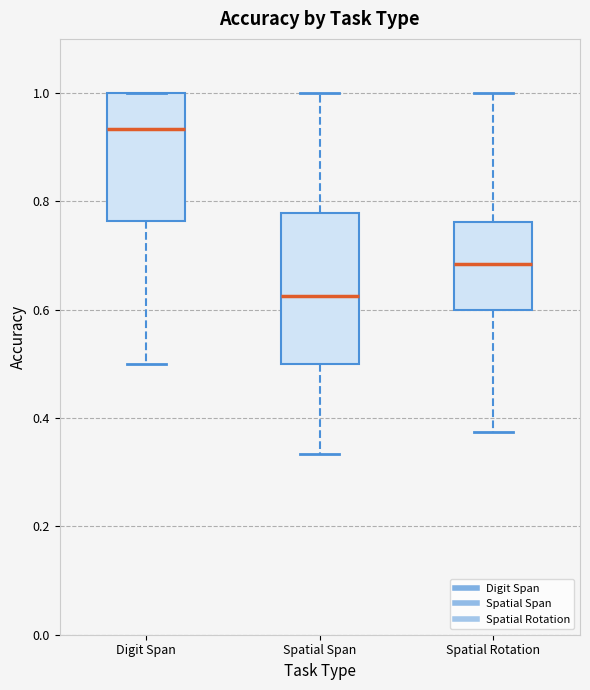

Reading left to right, read every box against the y-axis: the position of its median line, the range the box covers, and the ends of its whiskers. The values are not printed on the chart, so give them approximately, as read against the axis.

Digit Span: median 0.94, box 0.76 to 1.00, whiskers 0.50 to 1.00
Spatial Span: median 0.62, box 0.50 to 0.78, whiskers 0.34 to 1.00
Spatial Rotation: median 0.68, box 0.60 to 0.76, whiskers 0.38 to 1.00